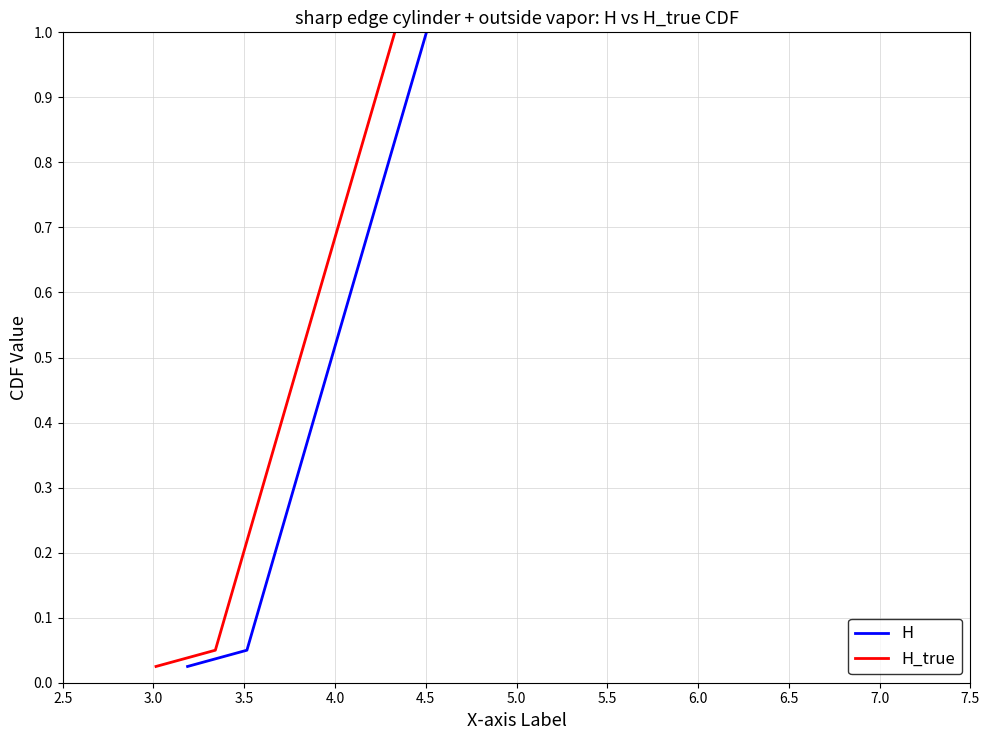

What is the greatest value displayed?

1.0